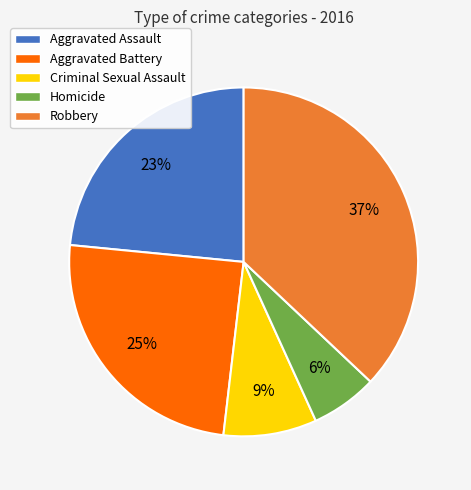

To the nearest percent, what is the difference between the Robbery and Aggravated Assault slice percentages?

14%